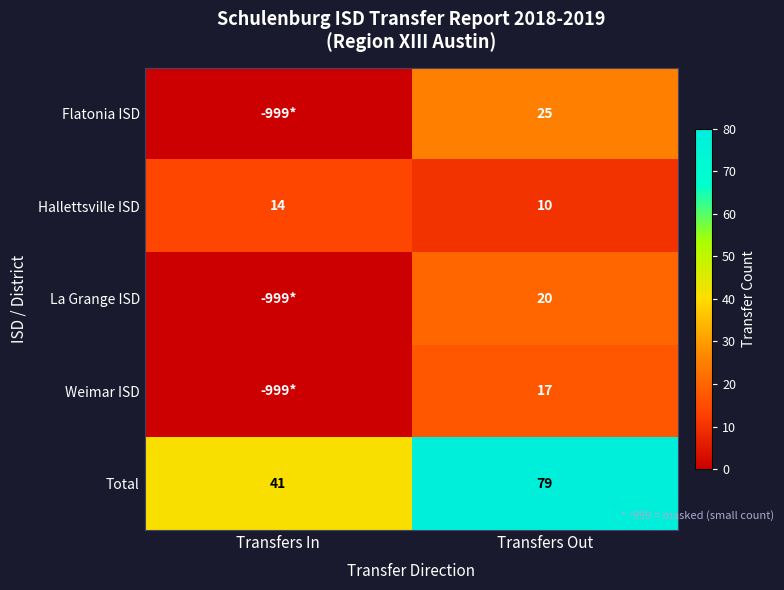

Is the value of Total at Transfers In greater than the value of La Grange ISD at Transfers Out?

Yes